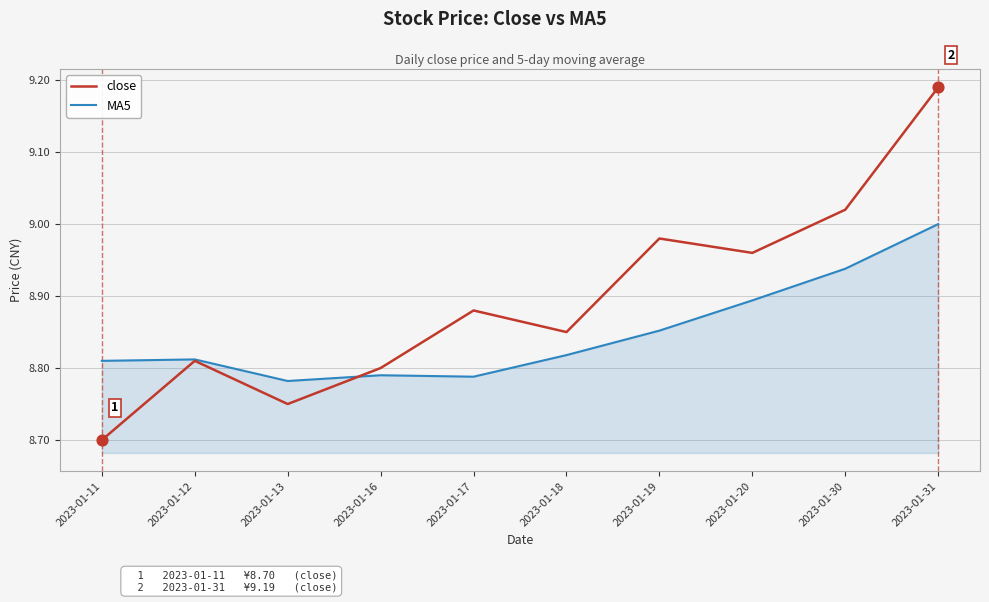

What are all the series names shown in the legend?

close, MA5